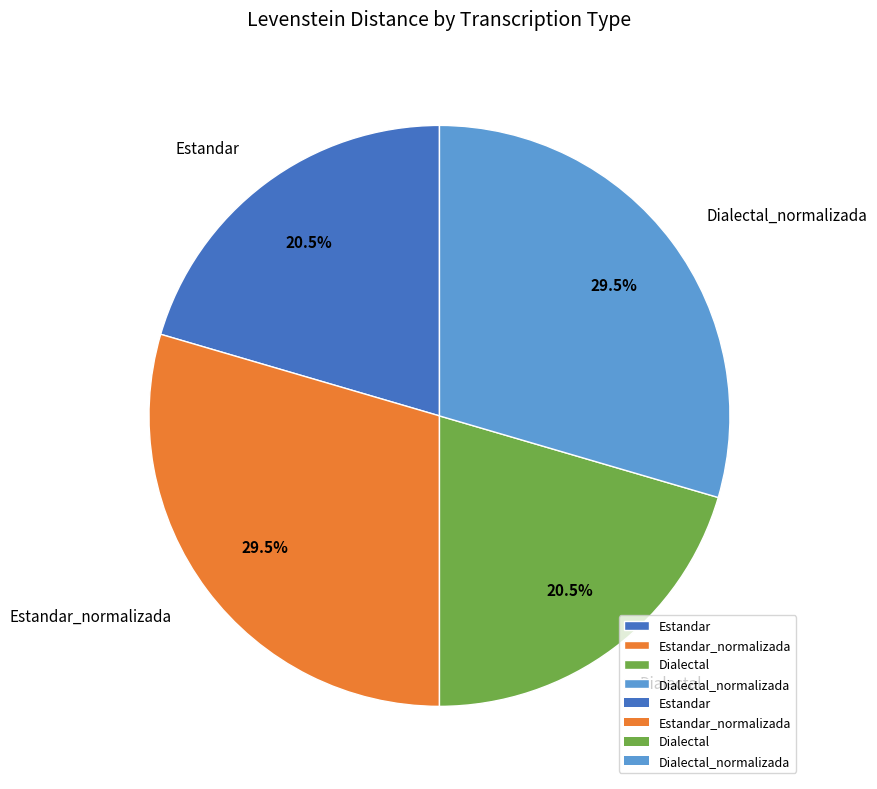

What percentage is NOT represented by Estandar_normalizada?

70.5%